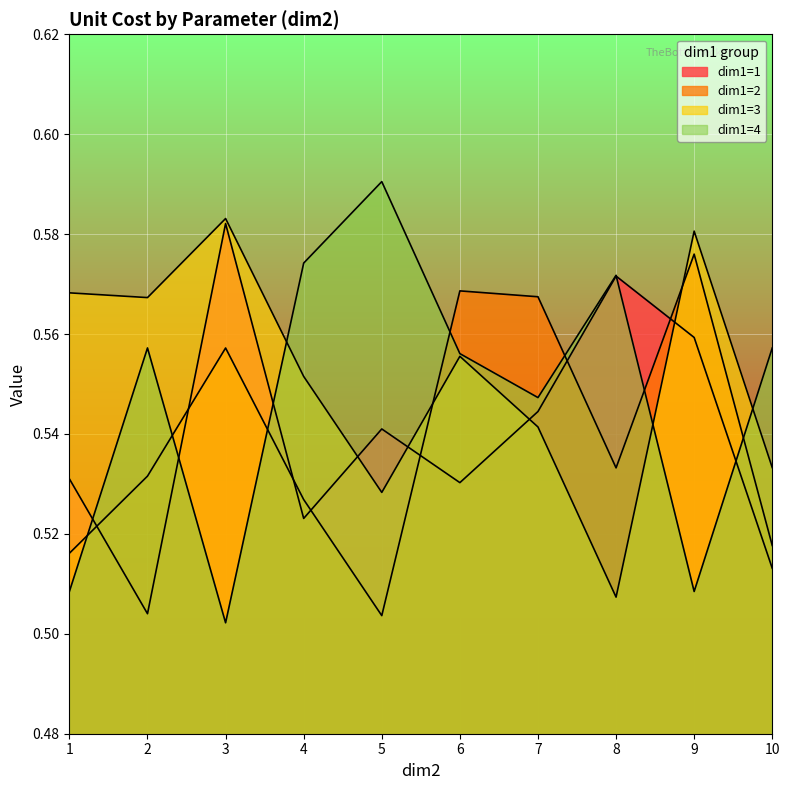

Is the value of dim1=1 at 4 greater than the value of dim1=4 at 9?

Yes